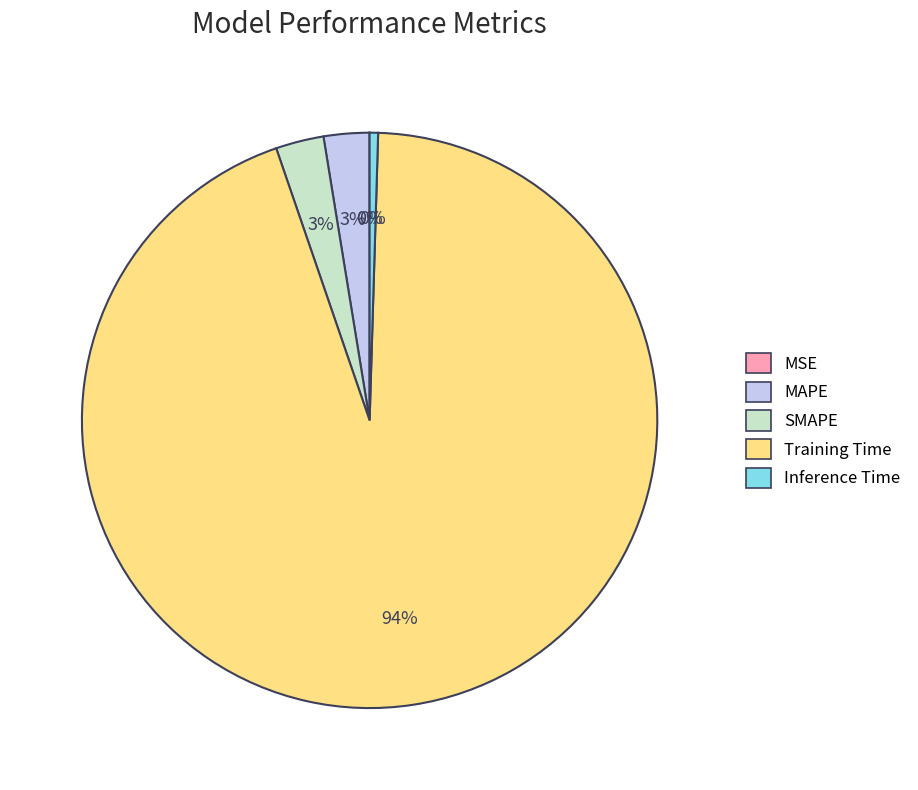

Is it true that Inference Time is 7% of the pie?

False